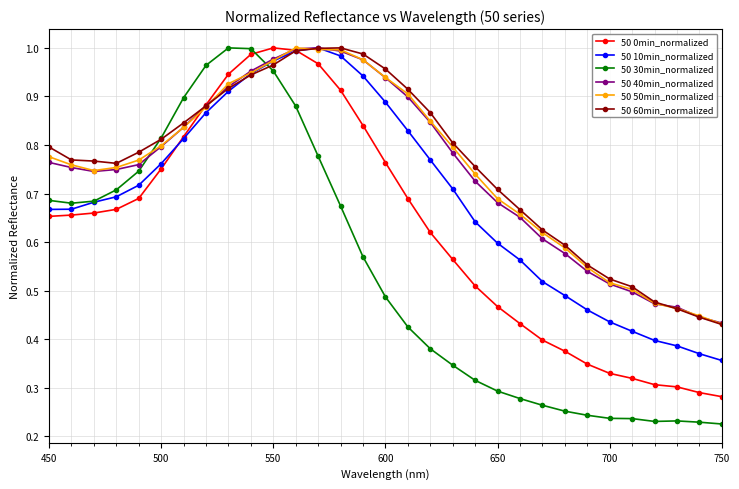

Which series has the widest spread of values?

50 30min_normalized